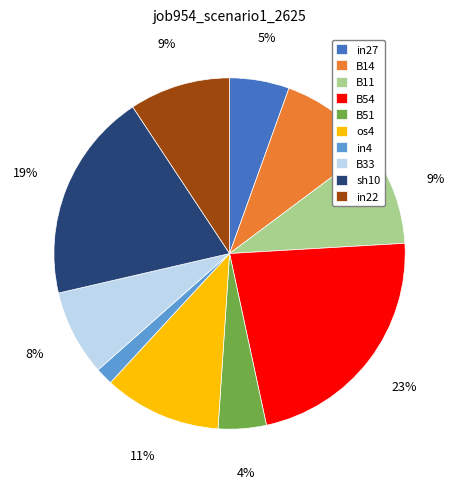

Which slice is the smallest?

in4